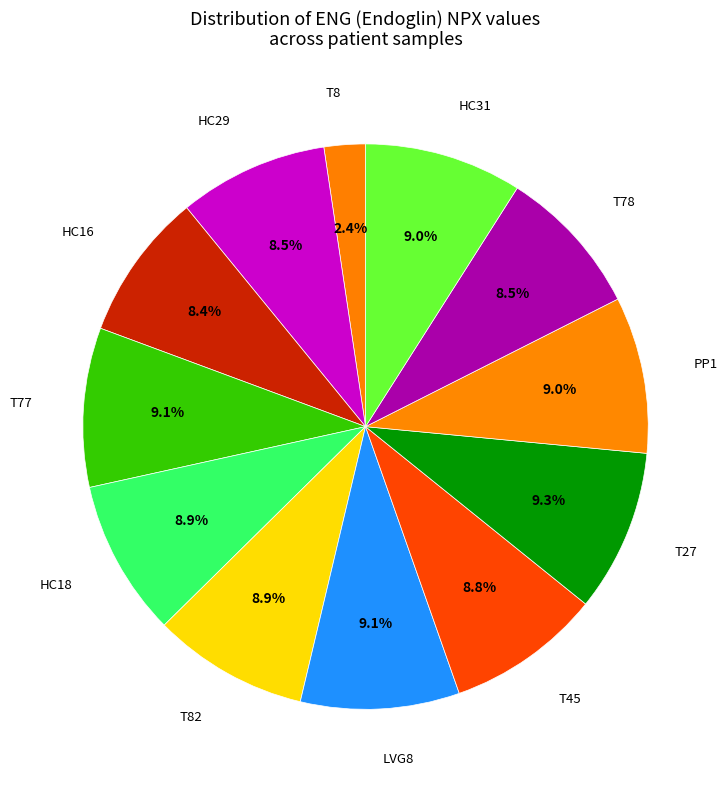

Does any single category account for the majority?

No